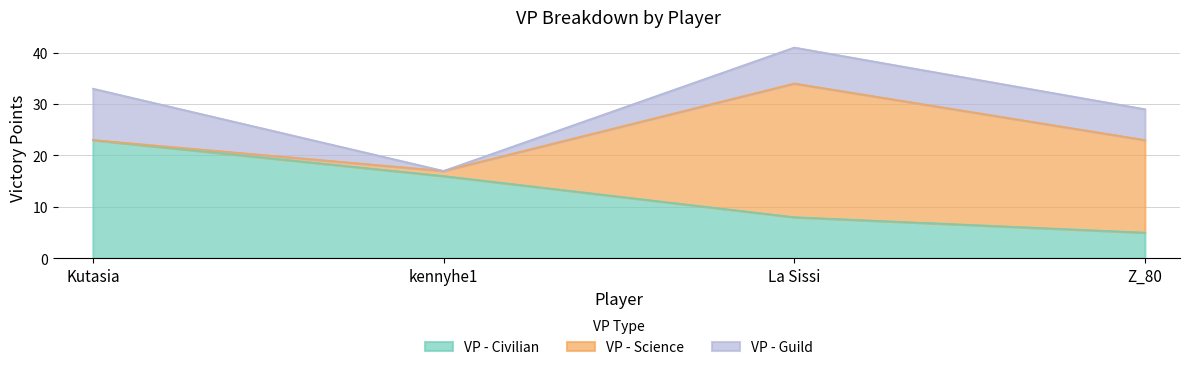

What is the difference between the maximum and second lowest values in the VP - Civilian series?

15